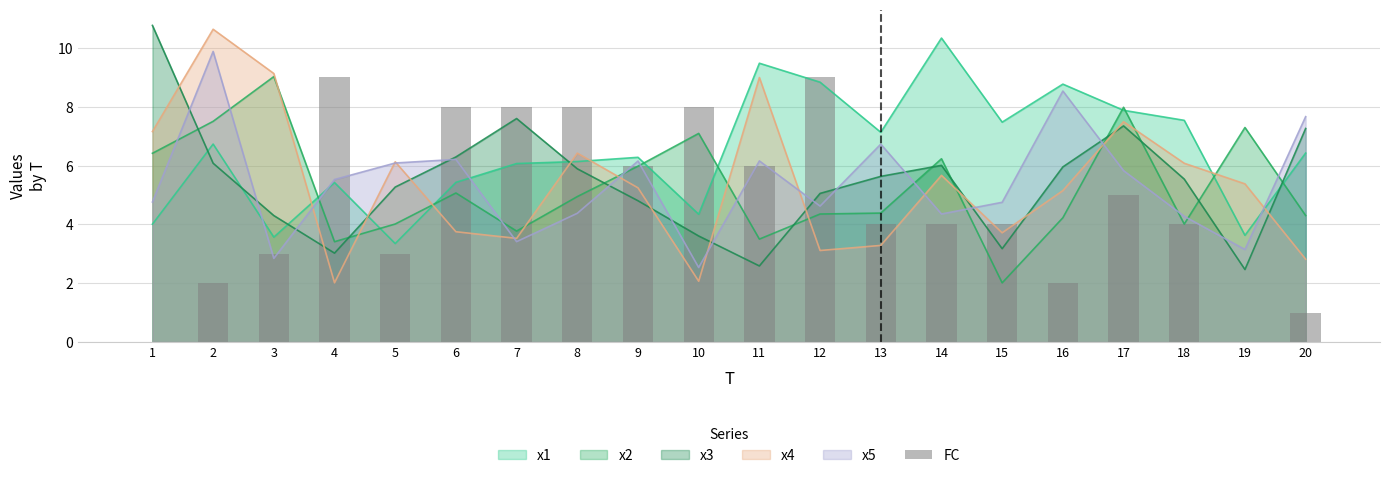

Where does the data first go above 4?

4